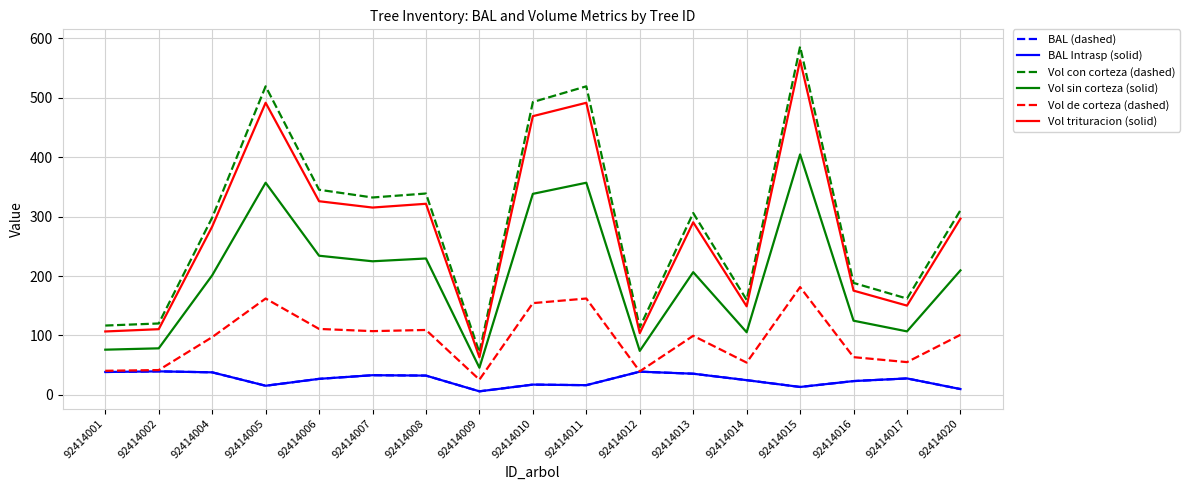

Is this an area chart (filled region under the line)?

No